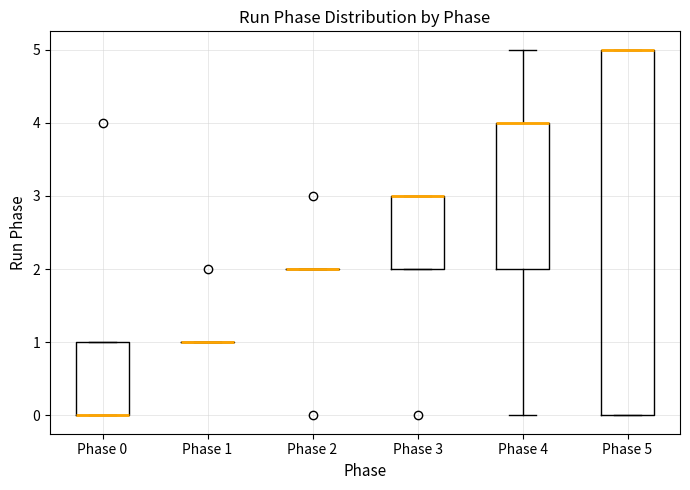

Where is the upper edge of the box for Phase 0 on the y-axis? The values are not printed on the chart, so give them approximately, as read against the axis.

1